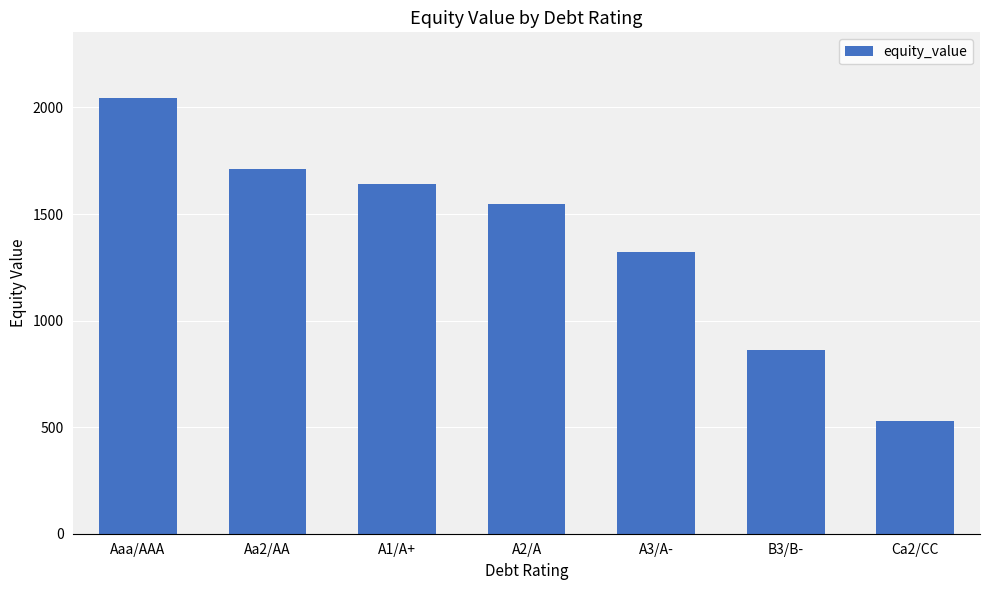

True or false: the data shows 860.3 at B3/B-.

True